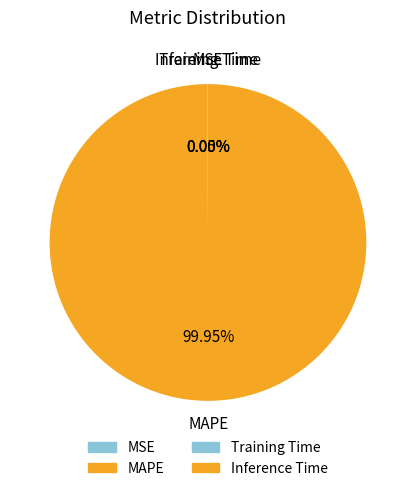

What is the change in value from MAPE to Training Time?

-158.4